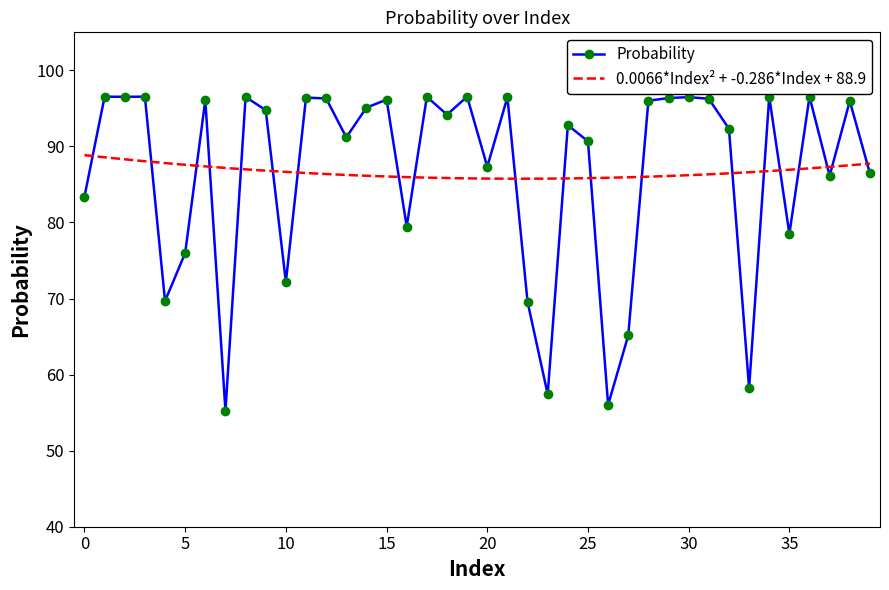

What is the maximum value shown in the chart?

96.5